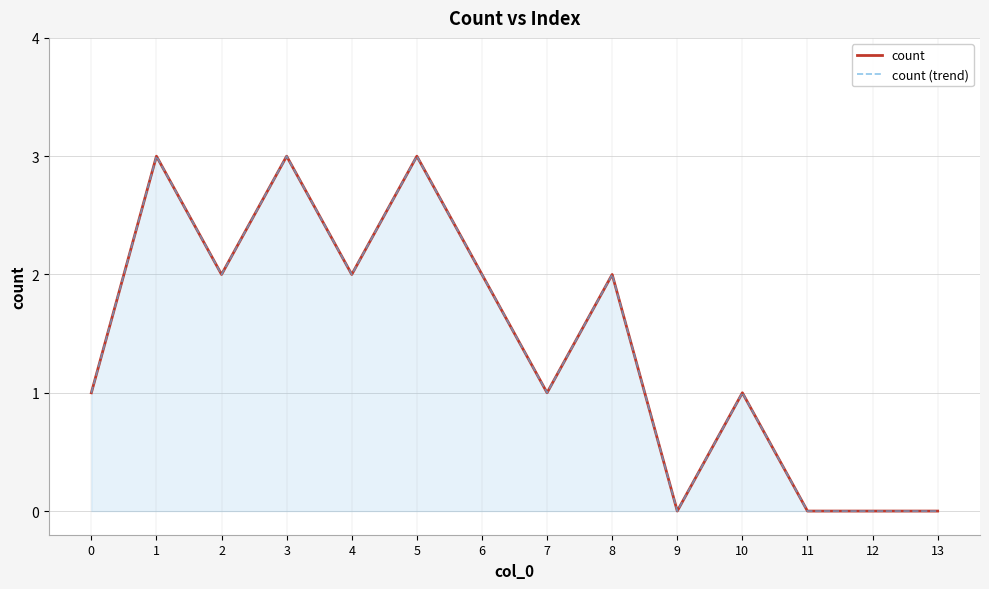

How many interior local peaks does the count series have?

5